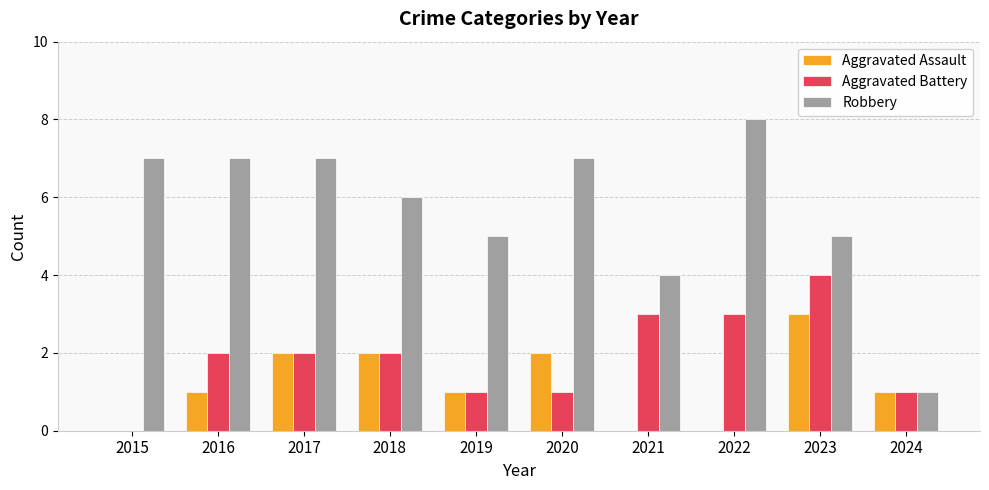

What is the sum of all Aggravated Assault values?

12